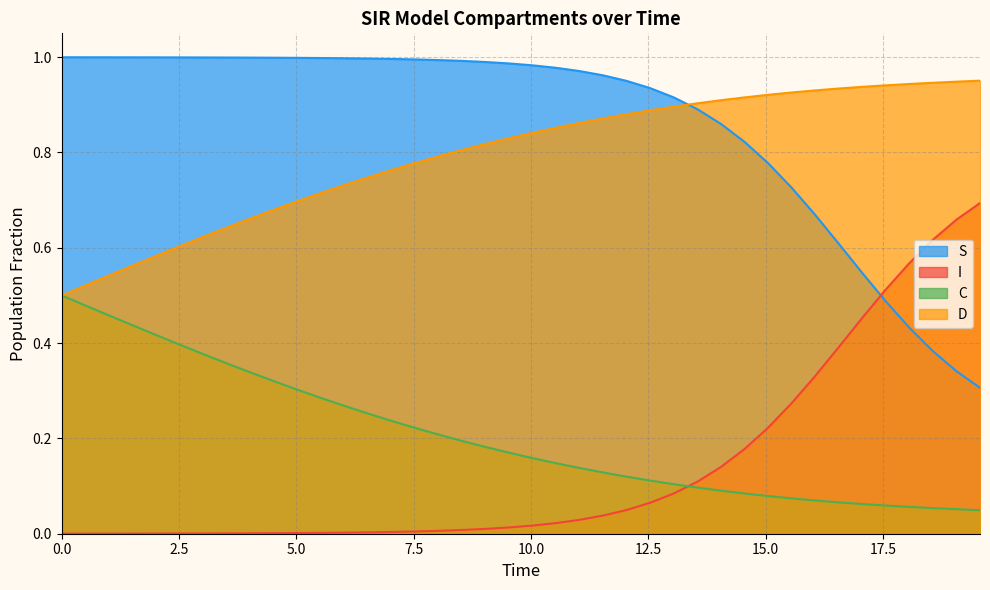

List the series in order of their peak value, highest first.

S, D, I, C